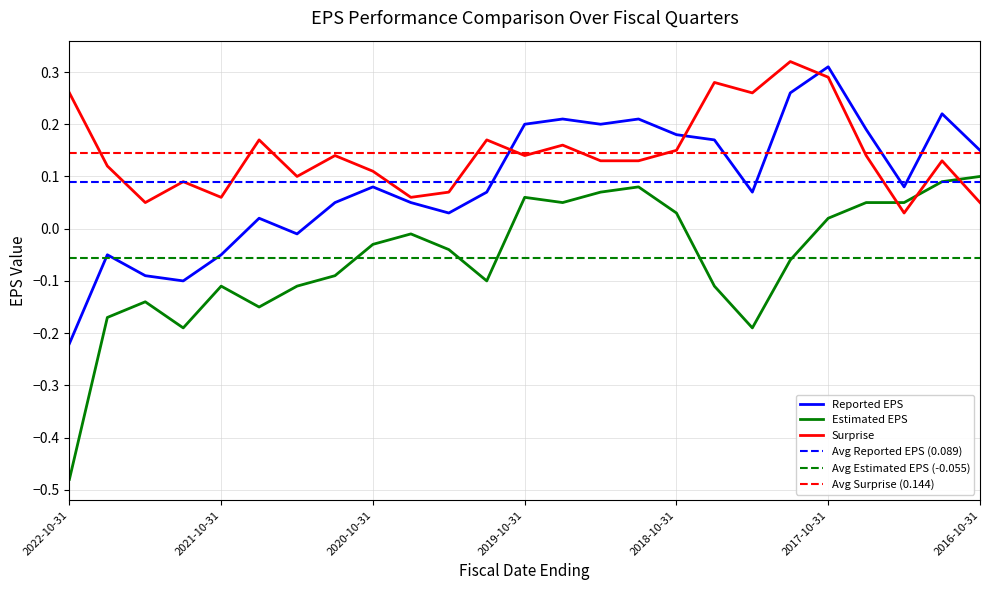

The value of surprise at 2017-01-31 is 0.1. True or false?

True